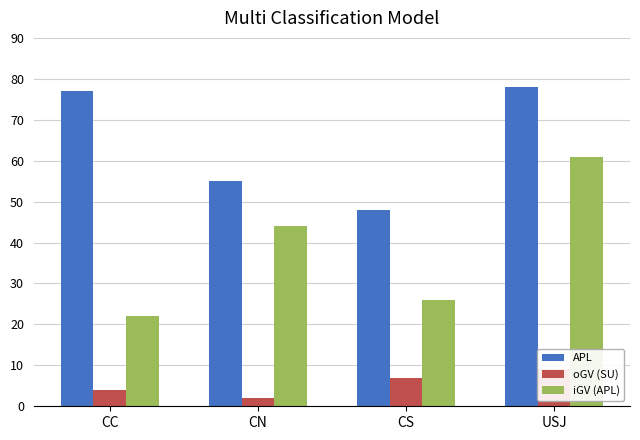

What is the difference between the maximum and second lowest values in the oGV (SU) series?

5